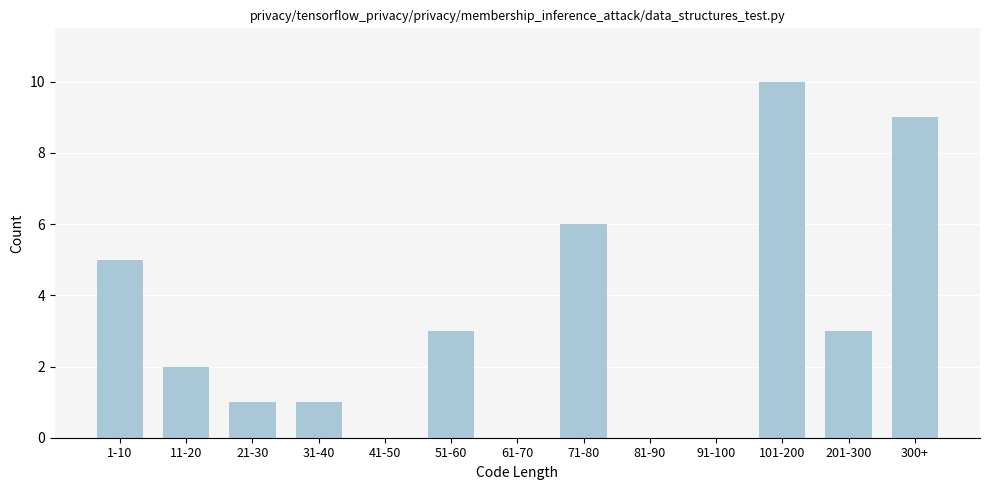

Reading left to right, list all the values displayed in this chart.

1-10=5	11-20=2	21-30=1	31-40=1	41-50=0	51-60=3	61-70=0	71-80=6	81-90=0	91-100=0	101-200=10	201-300=3	300+=9